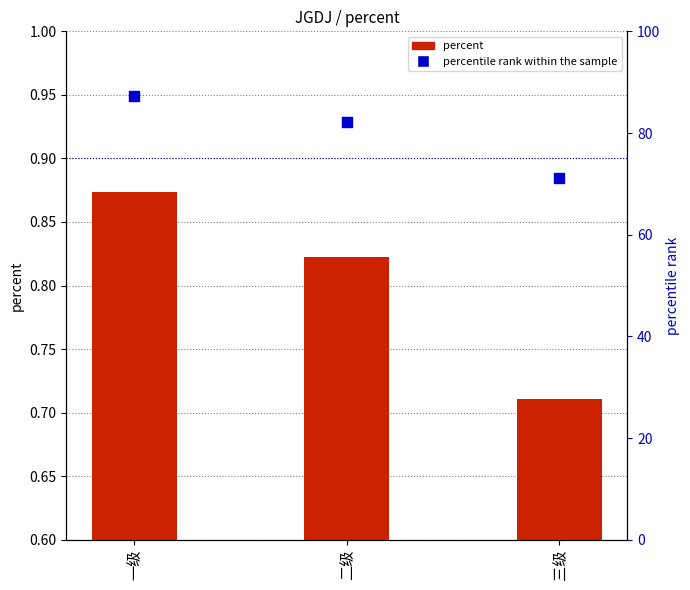

What is the total value across all series at 三级?

71.8